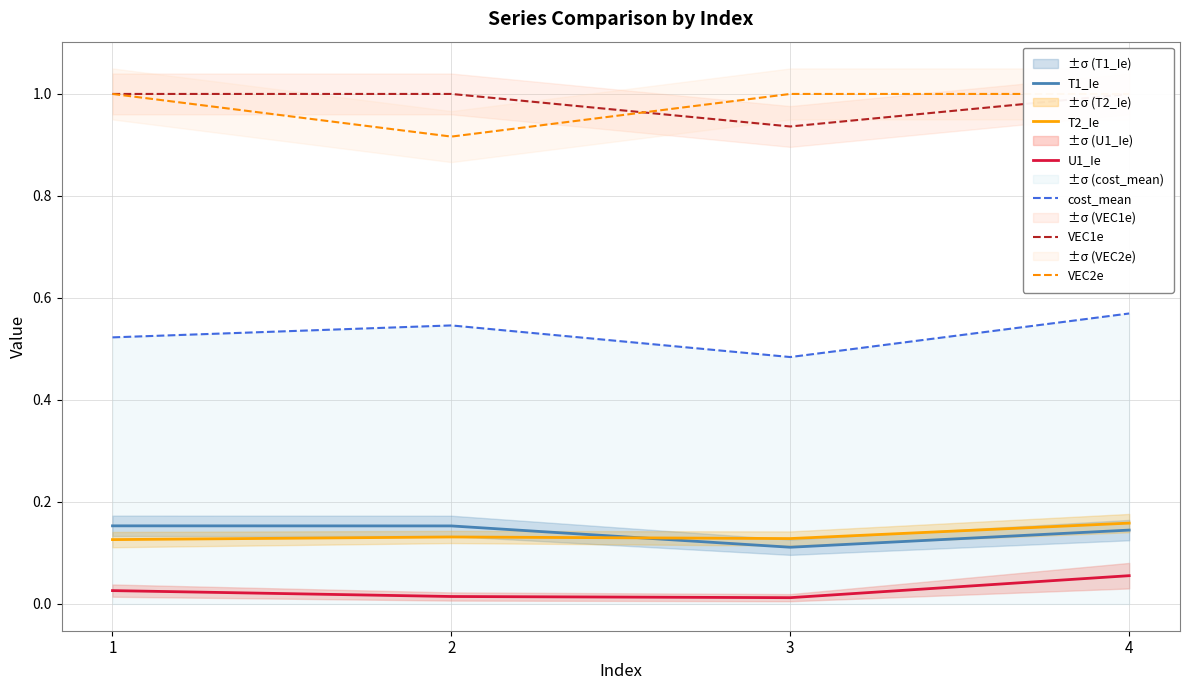

Which series changed the most between 2 and 4?

VEC2e